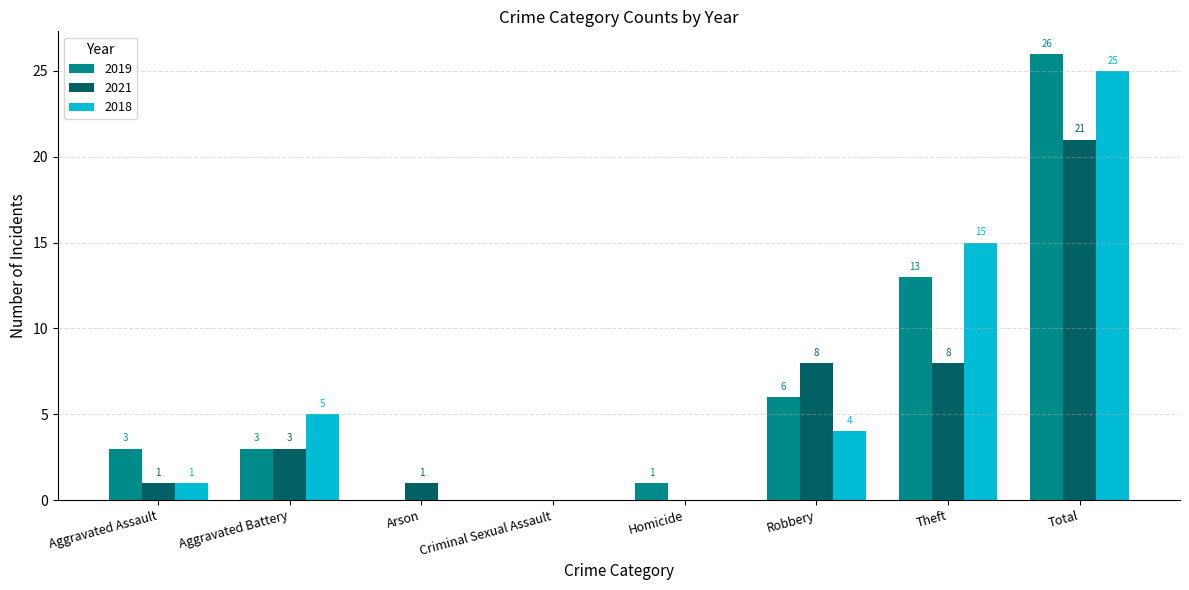

Reading left to right, list all the values displayed in this chart.

2019: 3	3	0	0	1	6	13	26
2021: 1	3	1	0	0	8	8	21
2018: 1	5	0	0	0	4	15	25